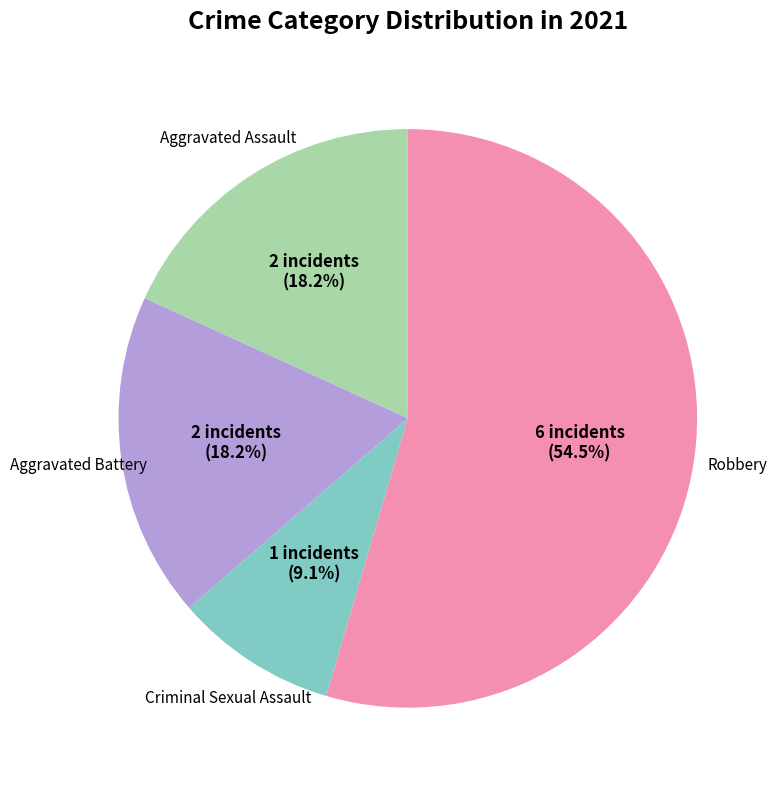

Does any single category account for the majority?

Yes